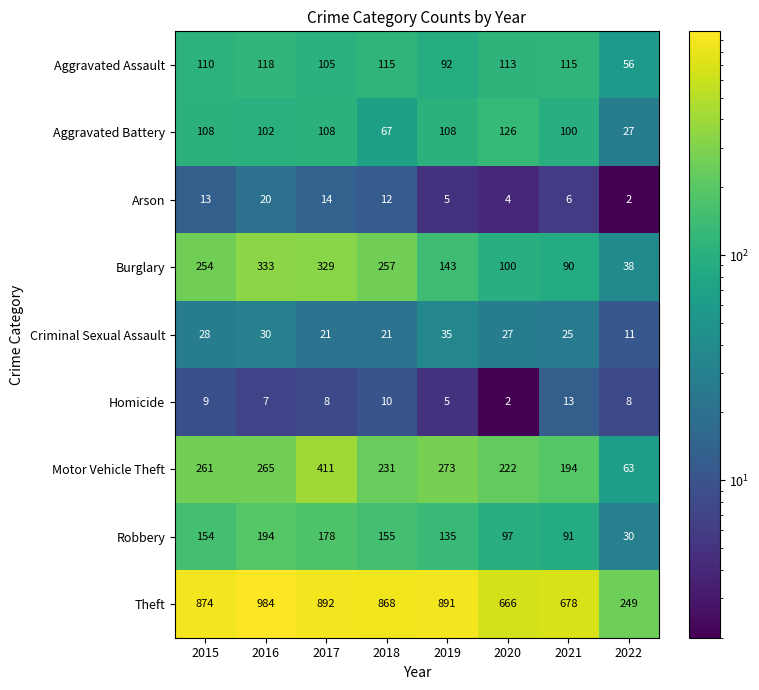

What is the difference between the highest and lowest values at 2018?

858